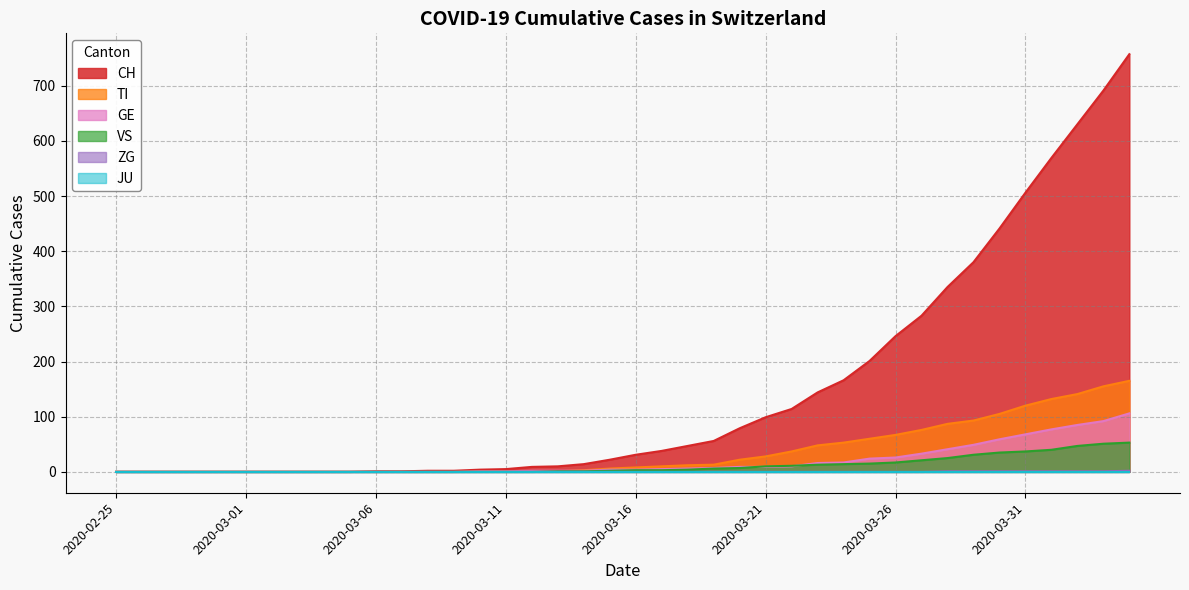

At which category is the sum across all series the highest?

2020-04-04